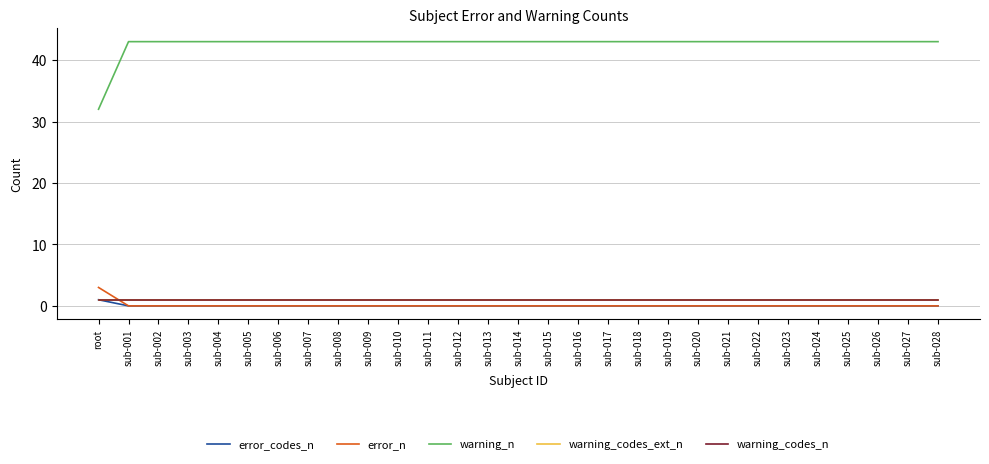

Does the chart have visible grid lines?

Yes